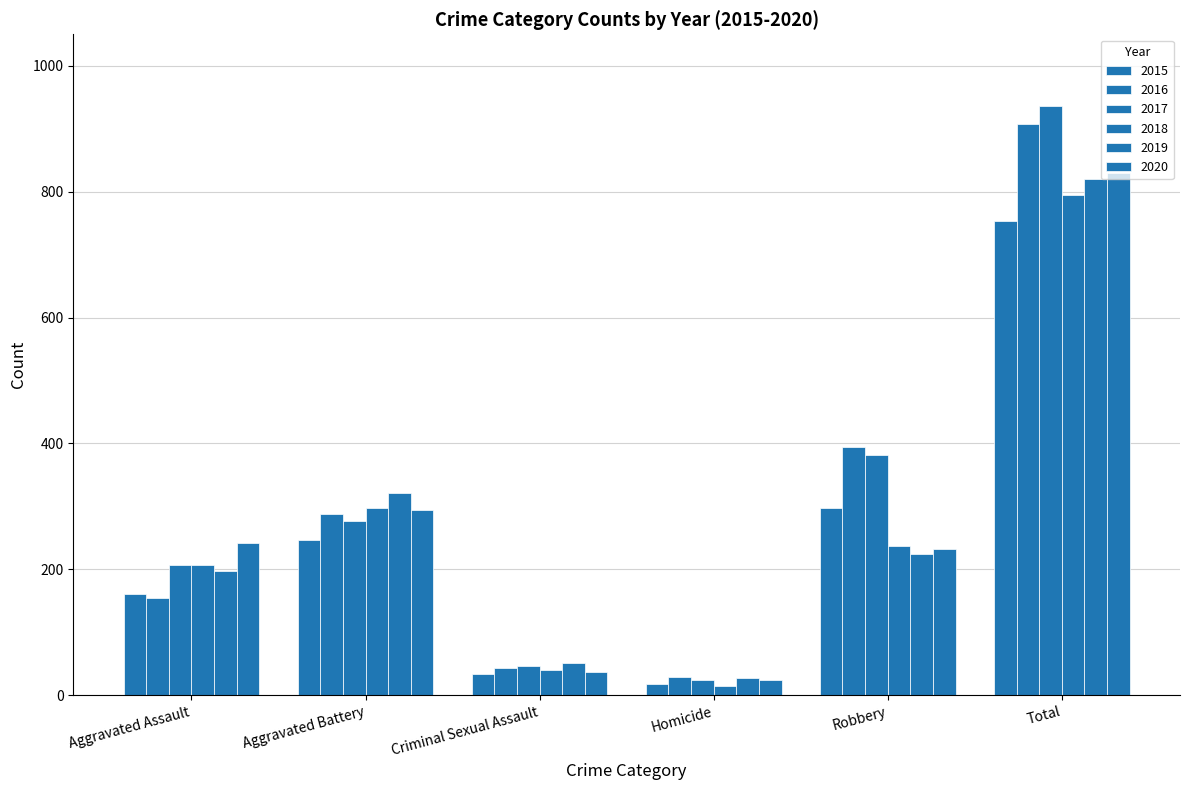

Does the chart contain stacked bars?

No